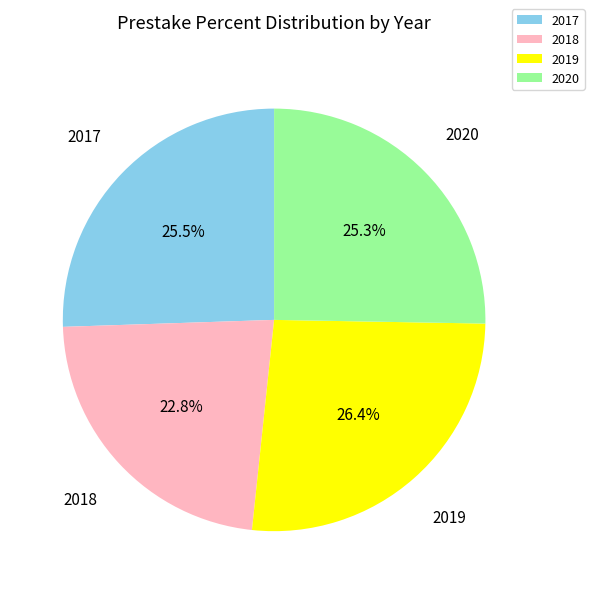

Approximately how many times larger is the value at 2020 compared to 2019?

1.0